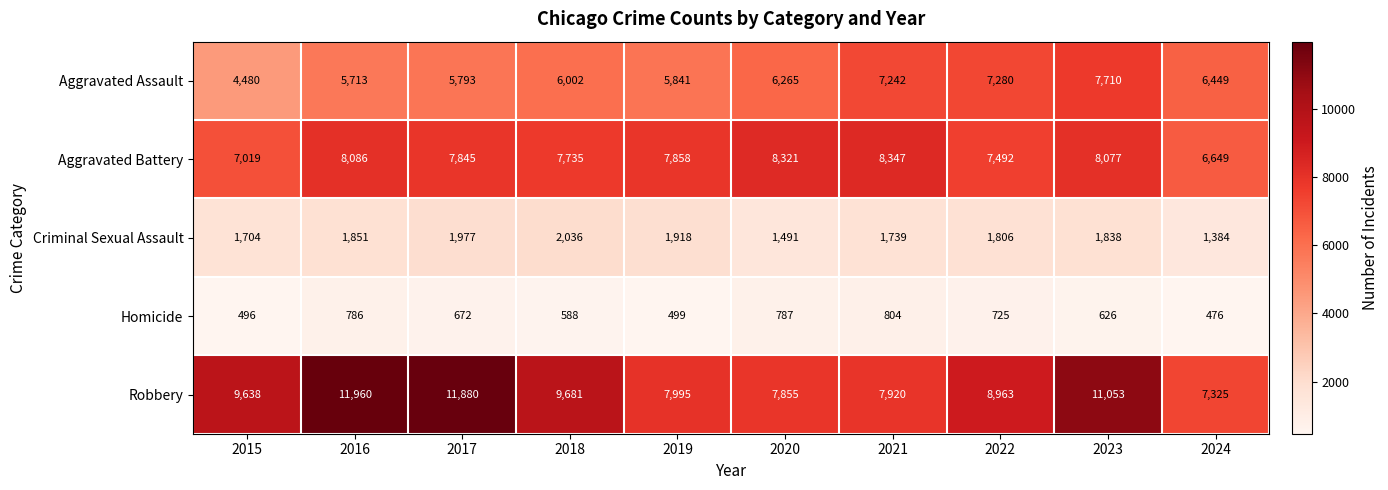

What is the average value of the Aggravated Battery series?

7743